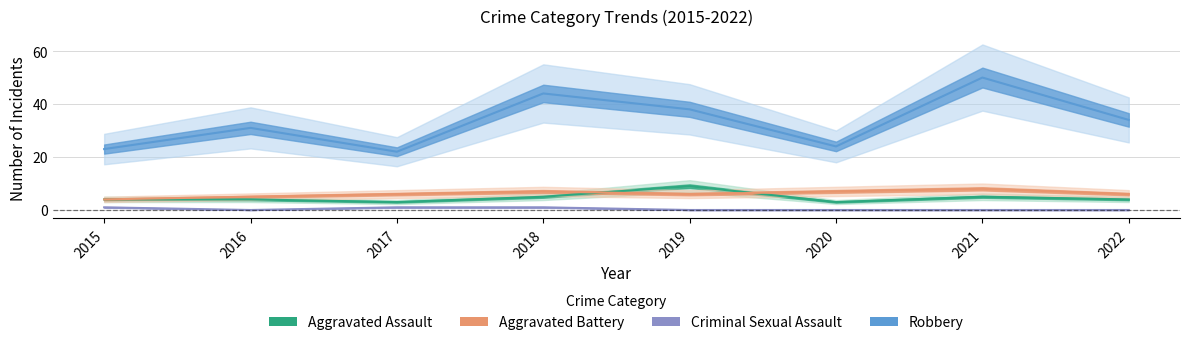

What is the total value across all series at 2021?

63